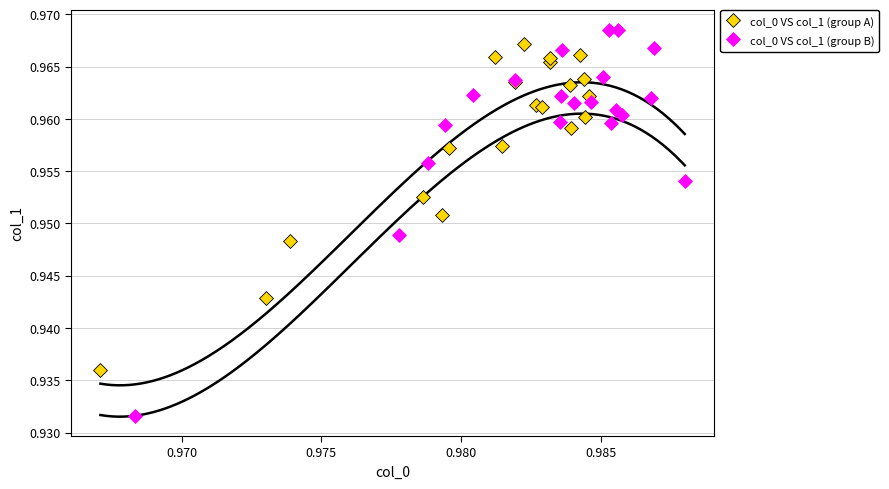

Which series has the widest spread of Y values?

col_0 VS col_1 (group B)